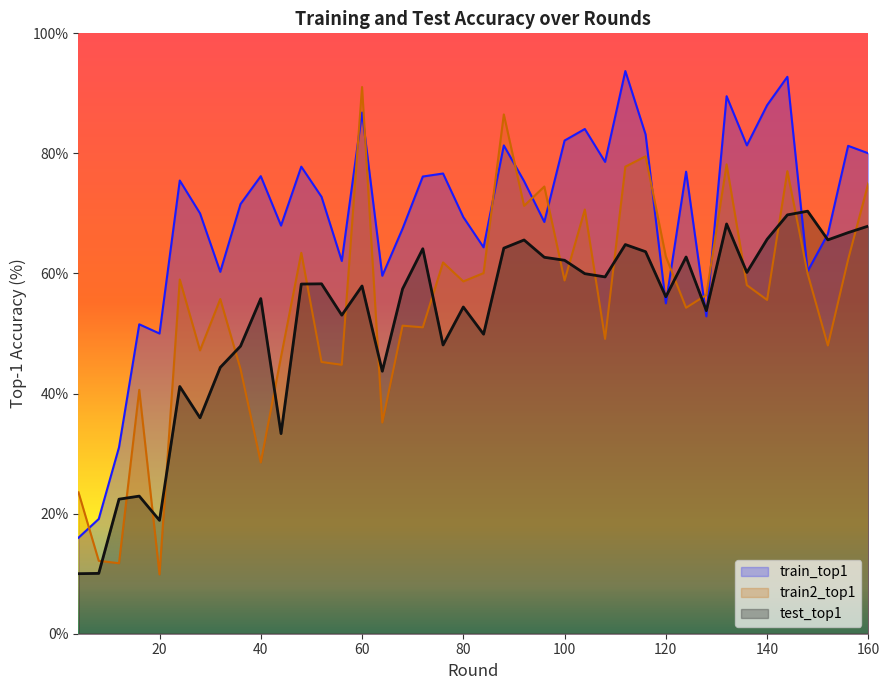

How many series are shown in this chart?

3